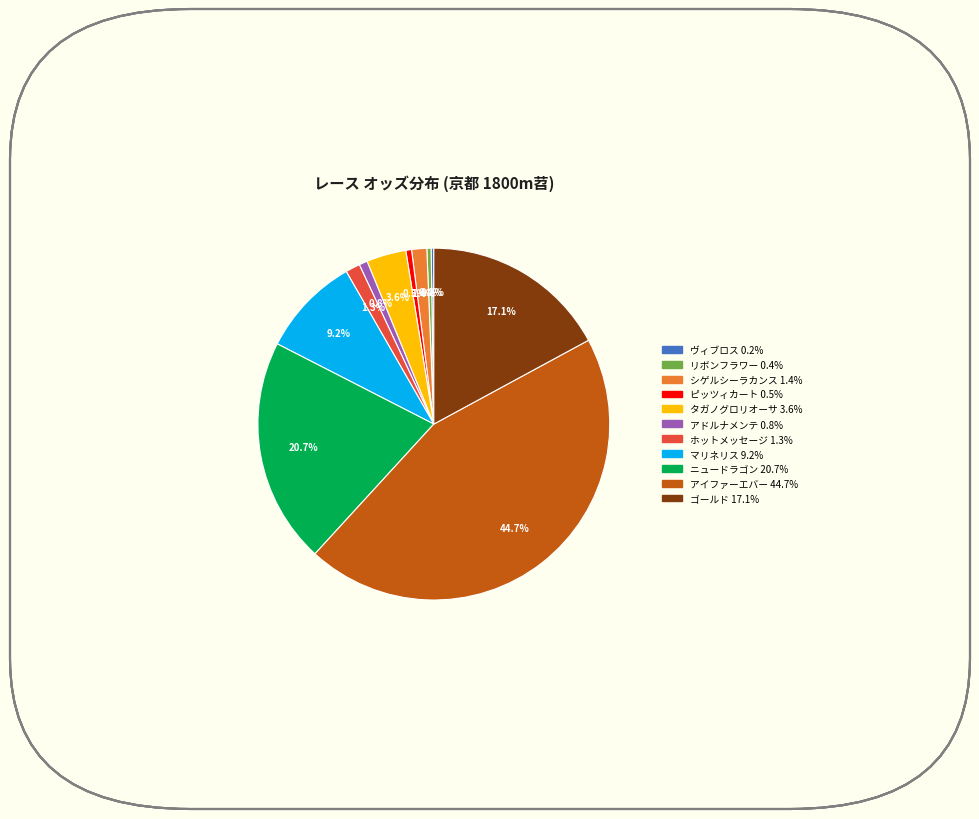

What is the largest slice in the pie chart?

アイファーエバー